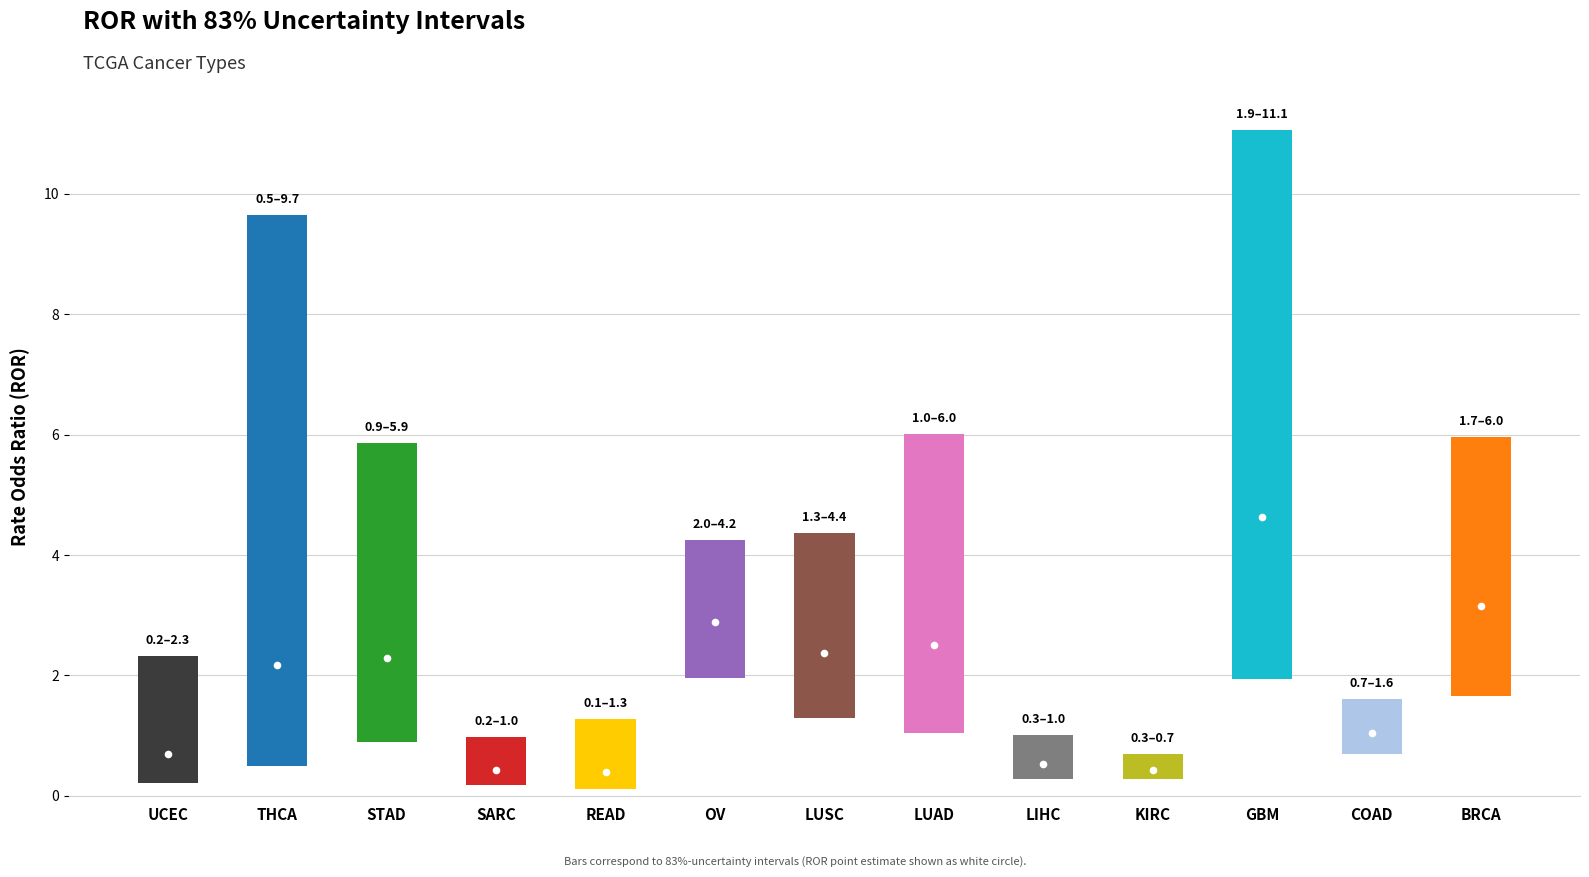

List the series in order of their peak value, highest first.

CI_up_ROR, ROR, CI_down_ROR